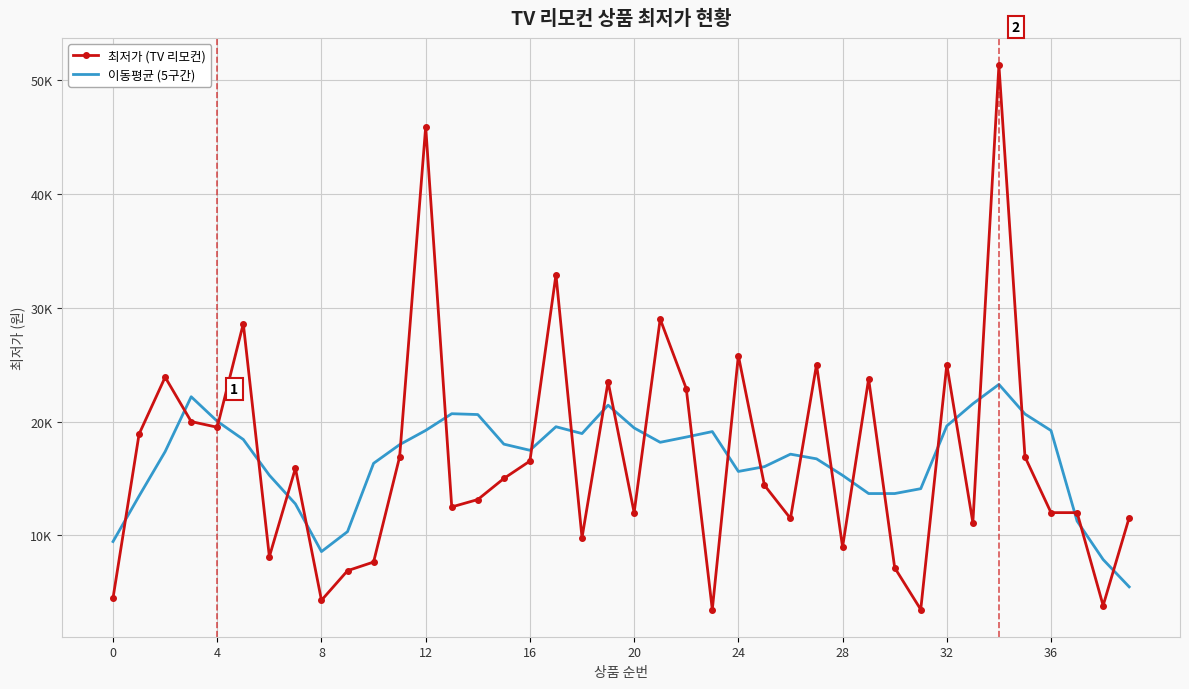

True or false: 이동평균 (5구간) and 최저가 (TV 리모컨) intersect in this chart.

True